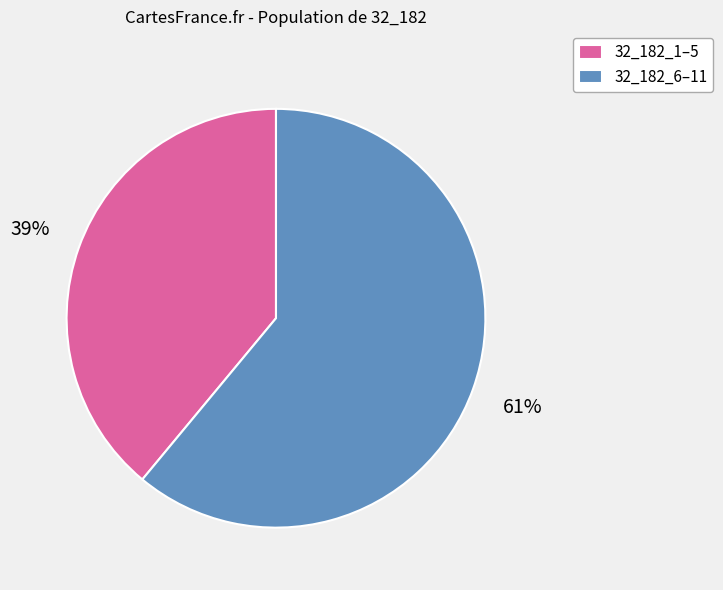

How many slices are in this pie chart?

2